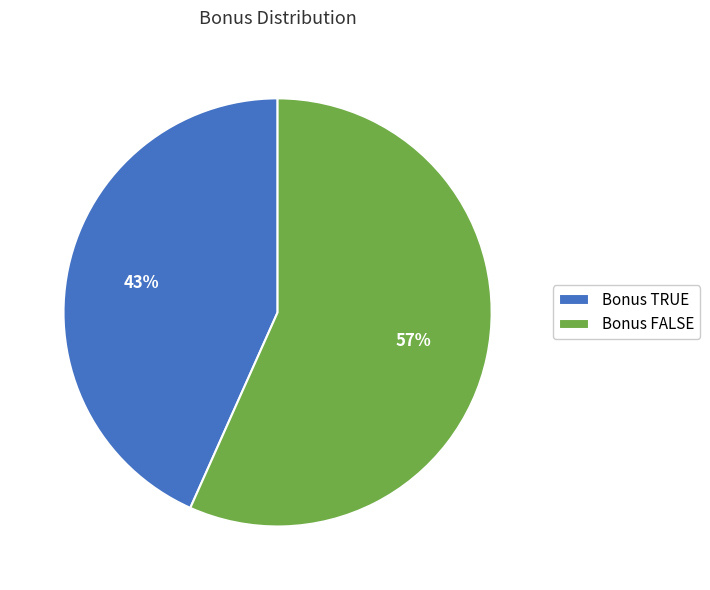

To the nearest percent, what percentage of the pie is Bonus TRUE?

43%